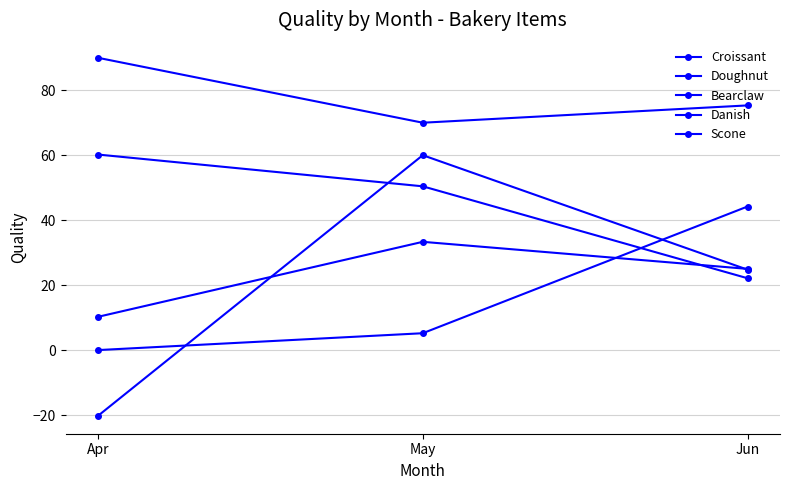

Reading left to right, what are all the values shown in this chart?

Croissant: 60.2	50.4	22.1
Doughnut: 90.0	70.0	75.3
Bearclaw: 10.2	33.3	25.0
Danish: -20.2	60.0	24.8
Scone: 0.0	5.2	44.2